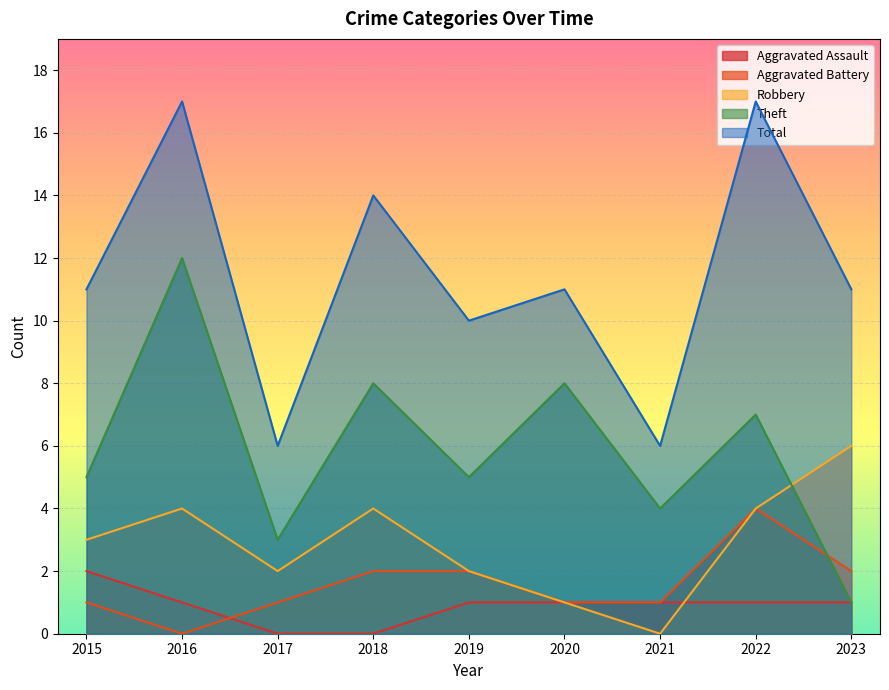

What is the value of the Aggravated Battery point at the 5th from the left?

2